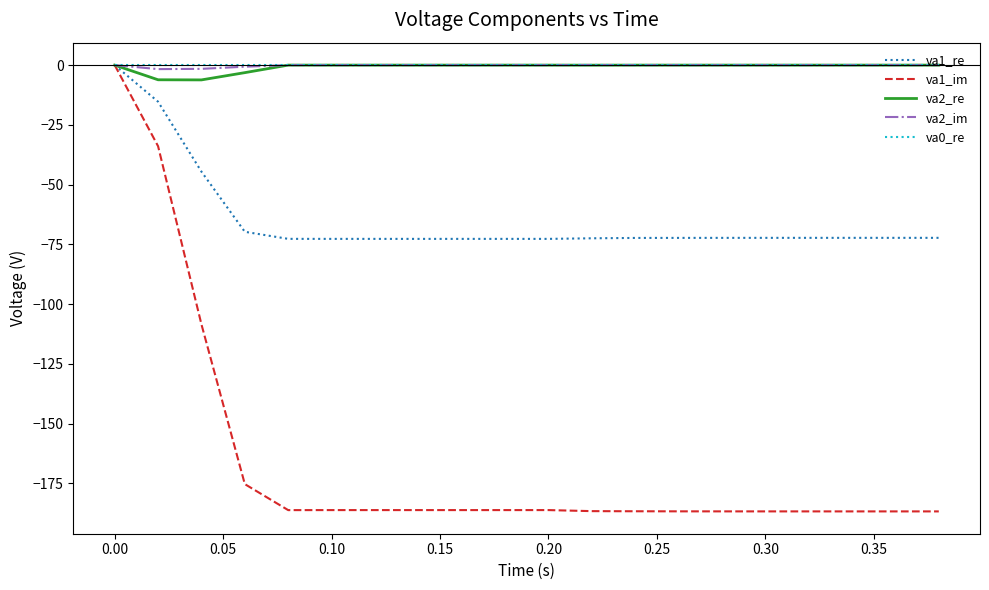

What is the difference between the maximum and minimum values in the va2_im series?

1.7